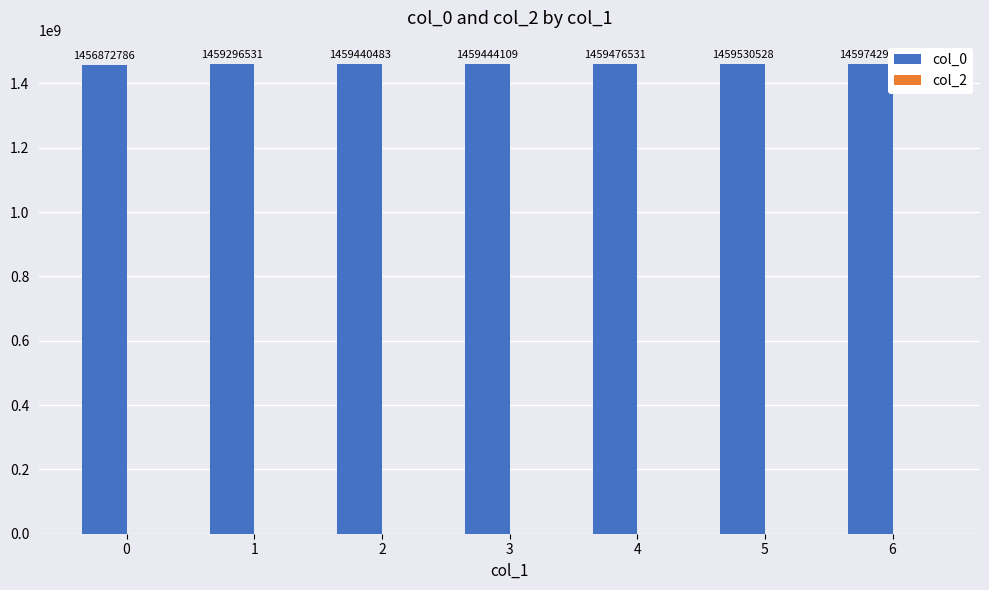

Which category has the highest value across all series?

6